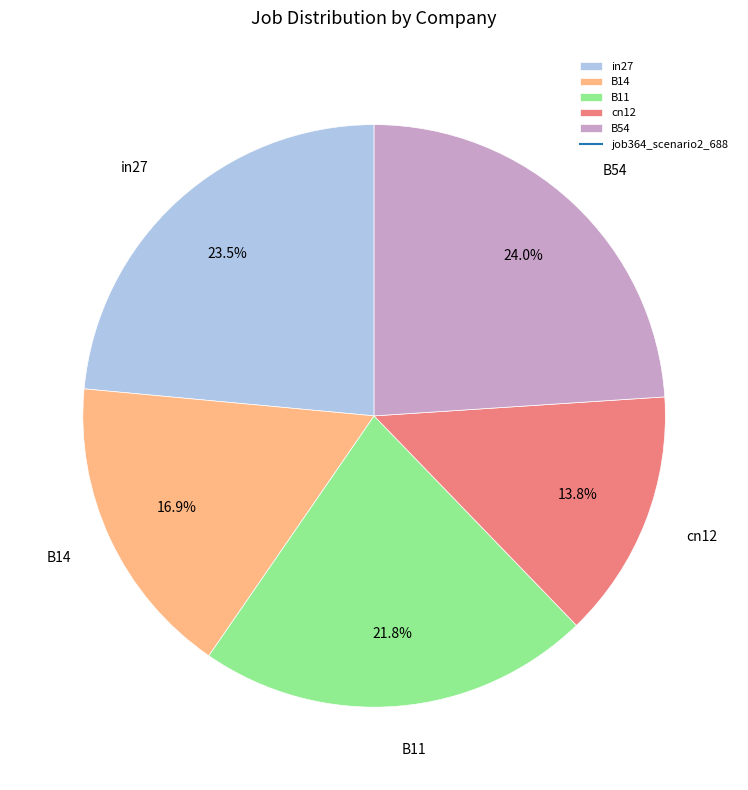

What is the smallest slice in the pie chart?

cn12